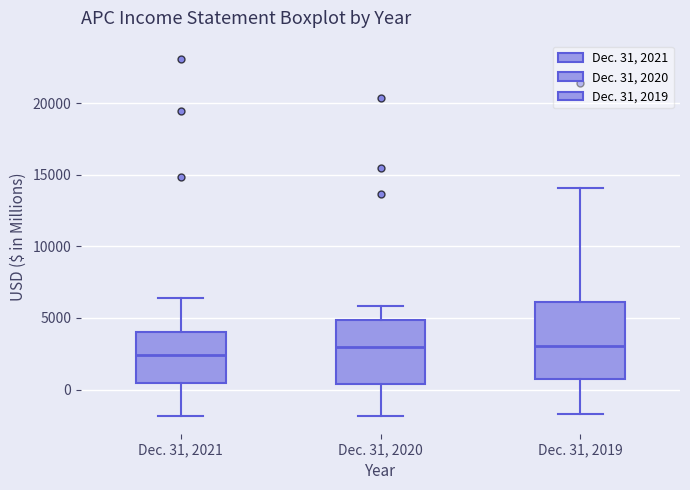

Comparing the boxes themselves (not the whiskers), which one is the tallest?

Dec. 31, 2019